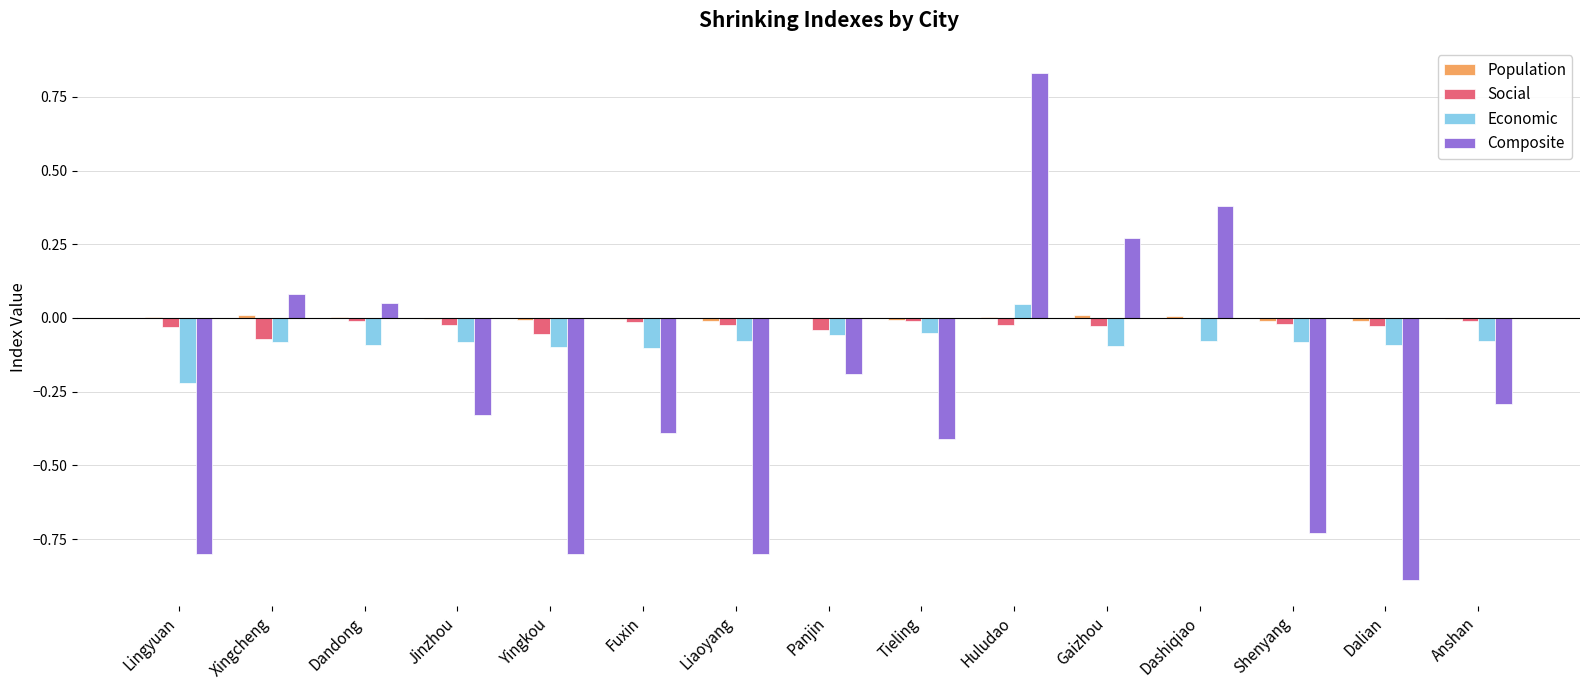

Between Lingyuan and Fuxin, which series saw the biggest shift?

Composite